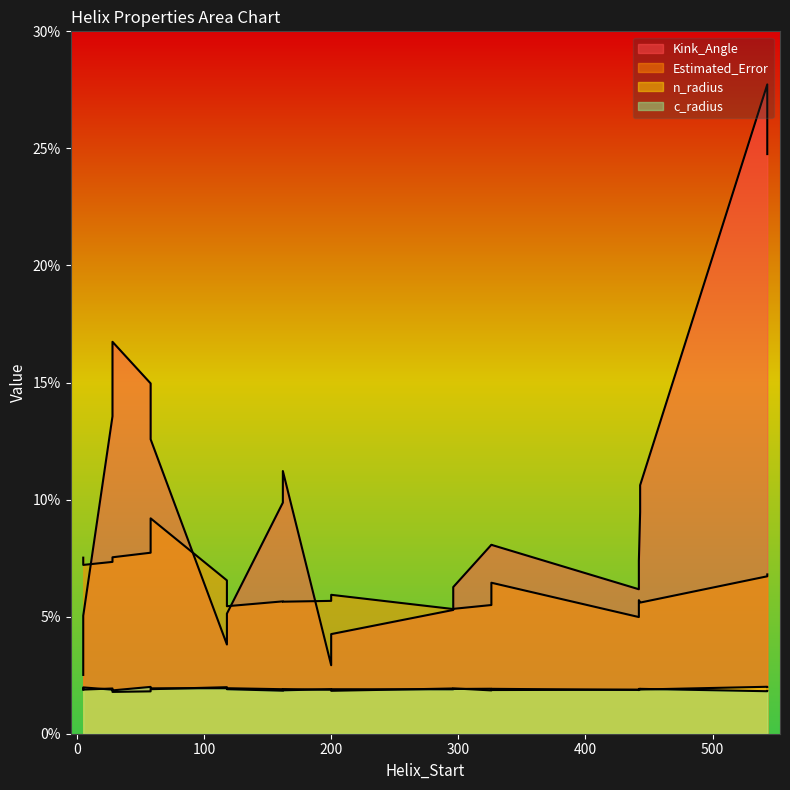

Is it true that Estimated_Error equals 2.6 at 118?

False